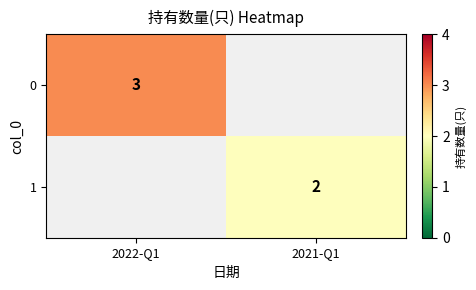

The 0 series shows 2 at 2022-Q1. True or false?

False